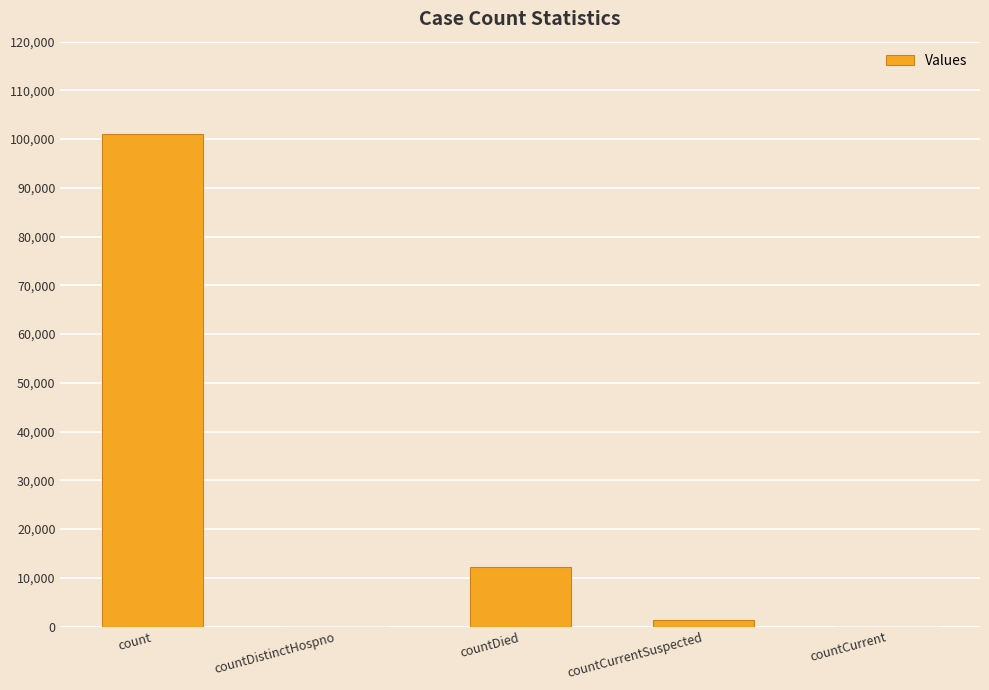

How many distinct data groups are displayed?

1